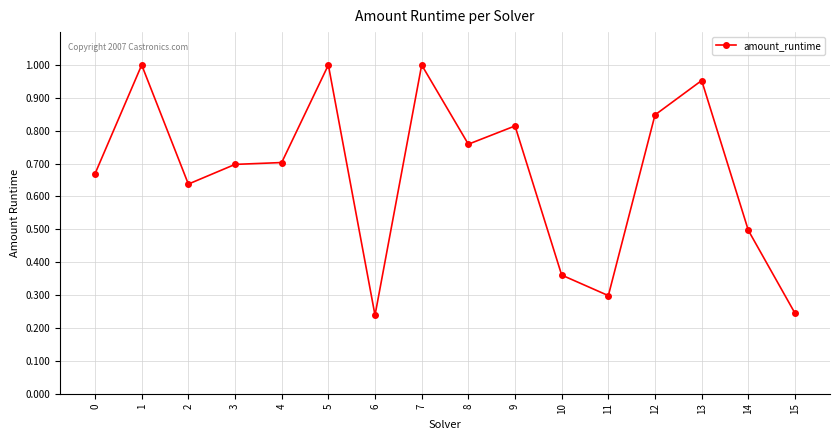

What is the change in value from 1 to 15?

-0.8